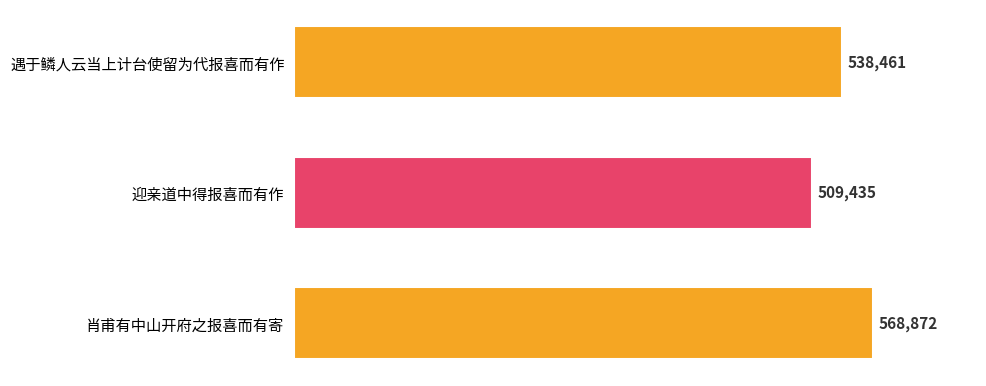

Is it true that the value at 肖甫有中山开府之报喜而有寄 is 801247?

False